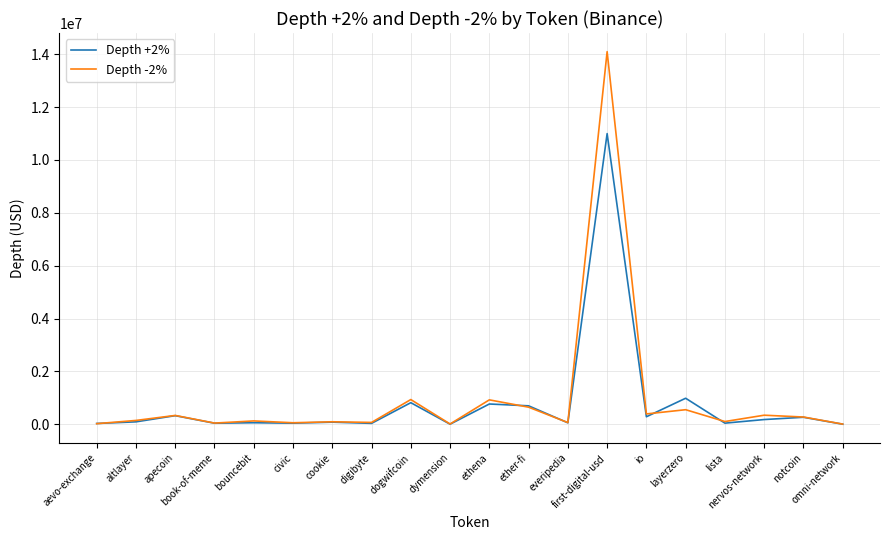

Which series has the largest range (max minus min)?

Depth -2%